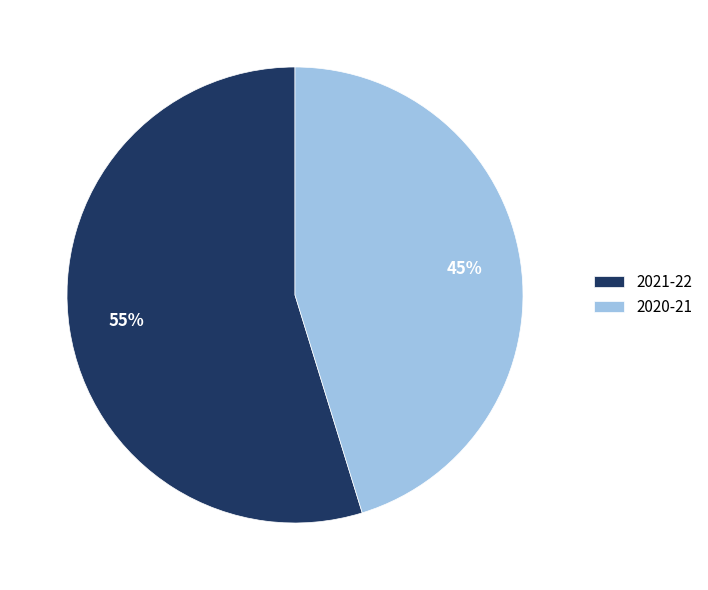

What percentage is the 2021-22 slice, to the nearest percent?

55%